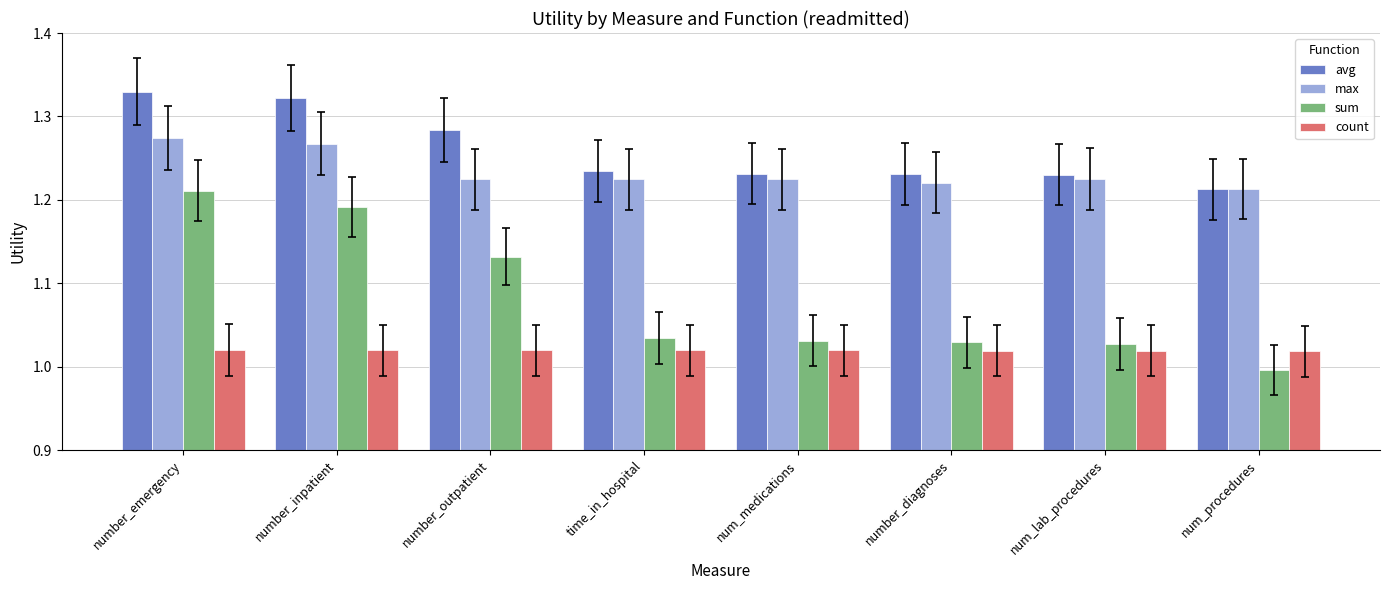

At number_inpatient, list the series in order from smallest to largest.

count, sum, max, avg